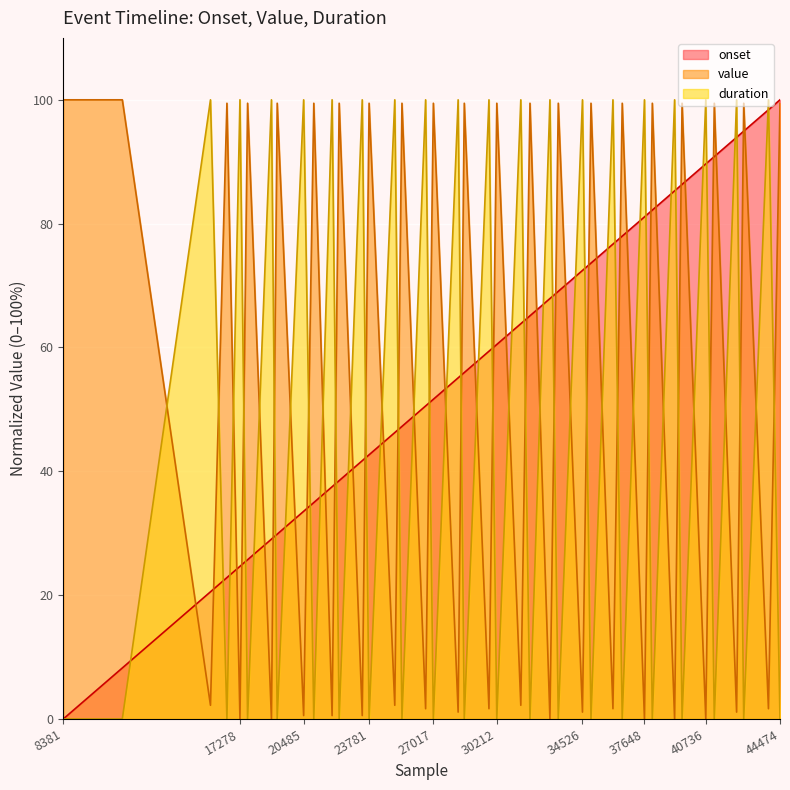

Where does the onset series first go above 59?

29817